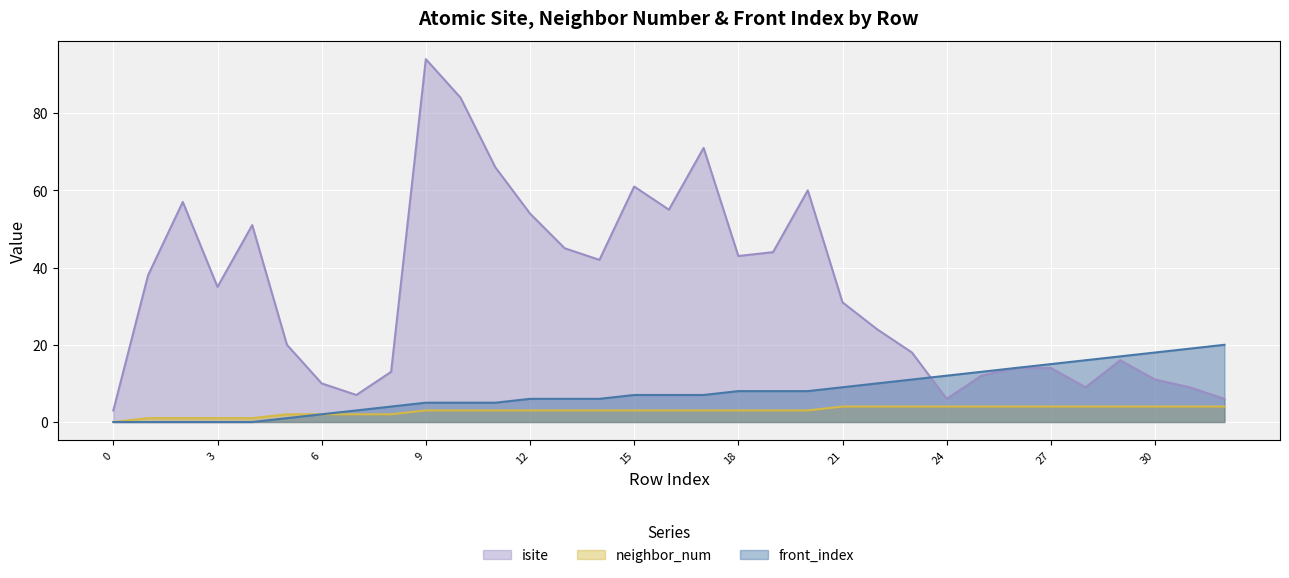

How many lines are shown in the chart?

3